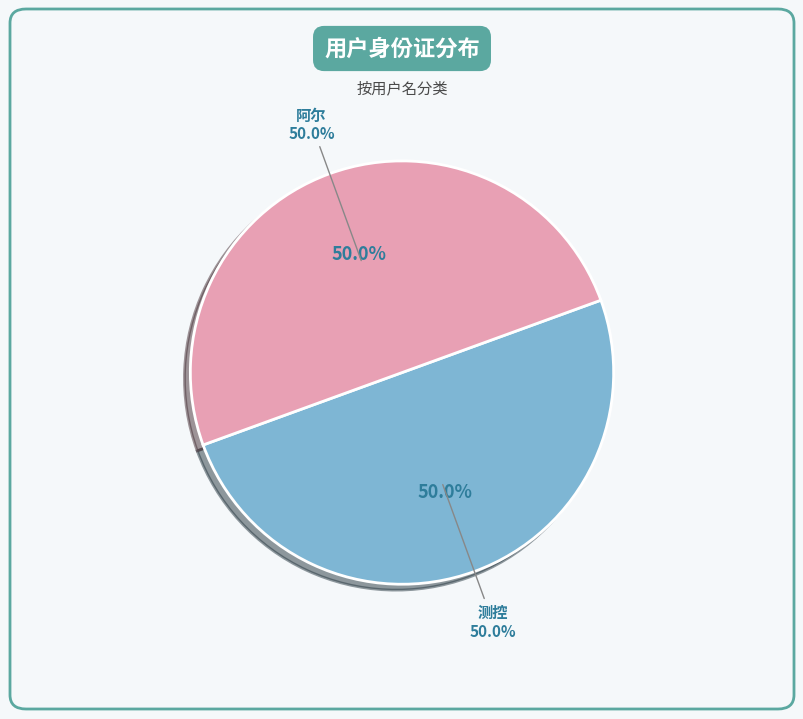

Is it true that 测控 is 43% of the pie?

False